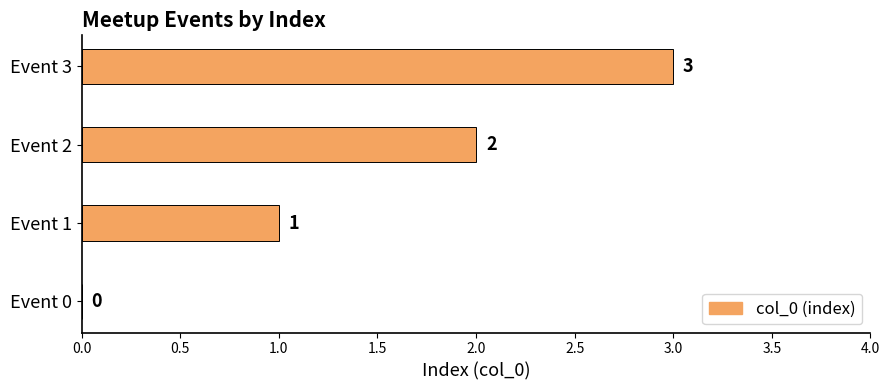

Where is the data nearest to the value 1?

Event 1